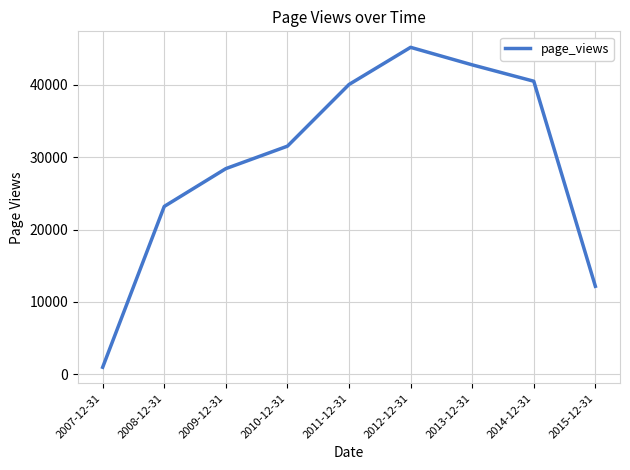

True or false: the data shows 28413 at 2009-12-31.

True